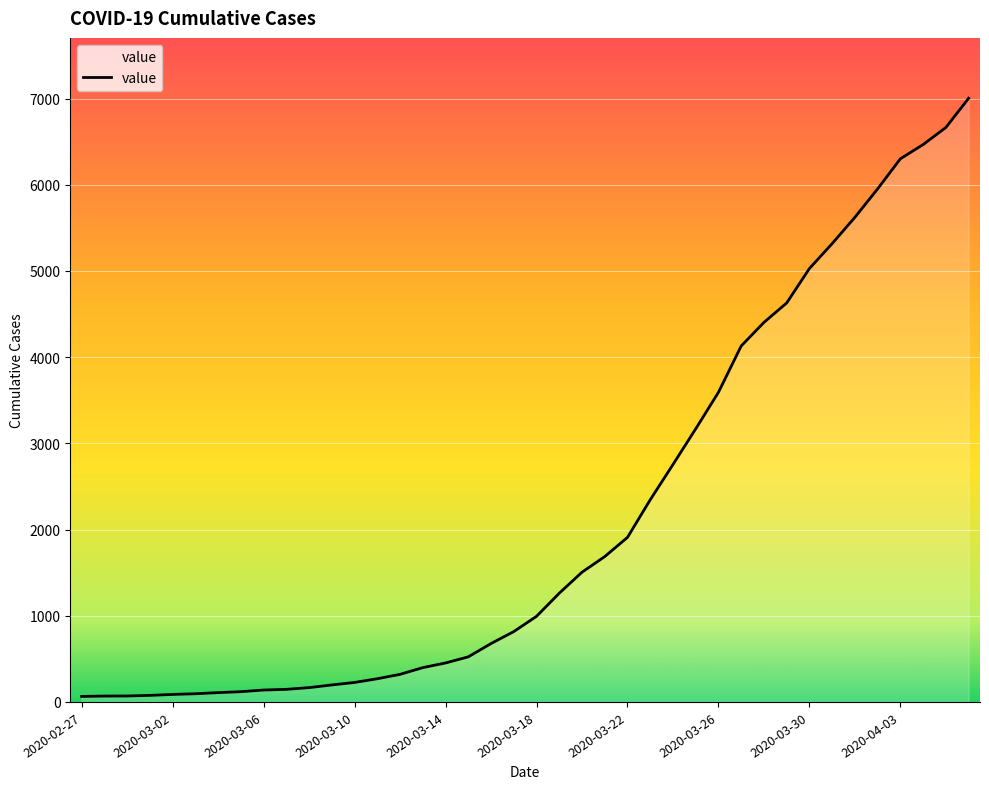

What is the difference between the maximum and minimum values?

6939